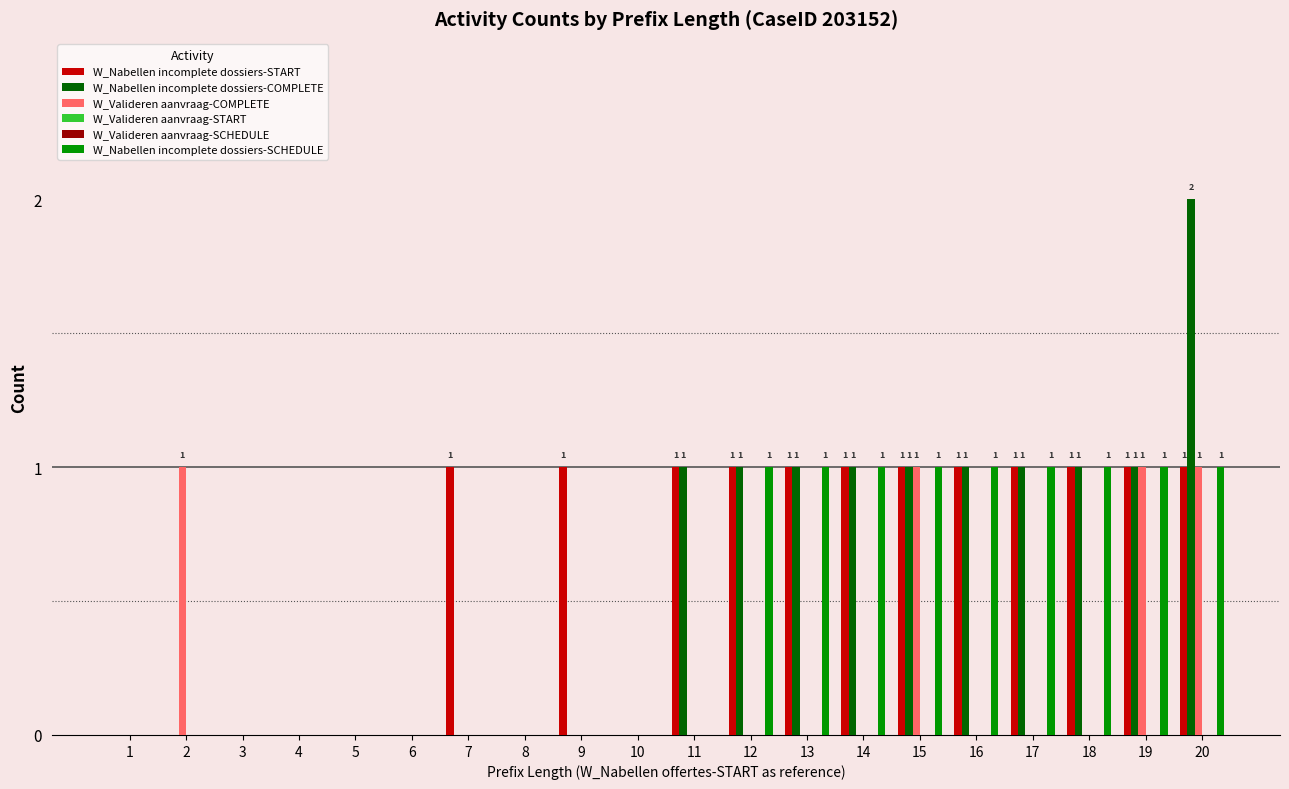

Which category has the highest value across all series?

20